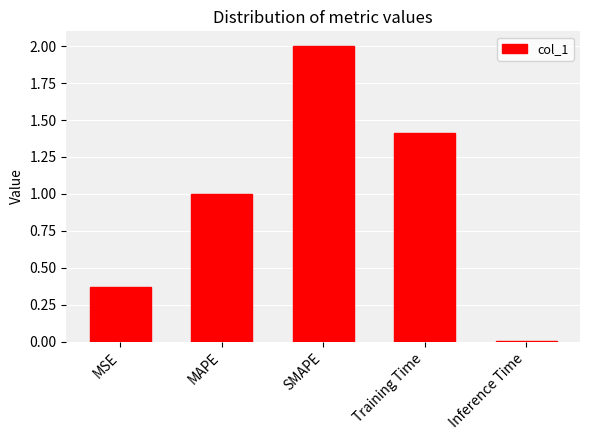

True or false: the data shows 0.0 at Inference Time.

True